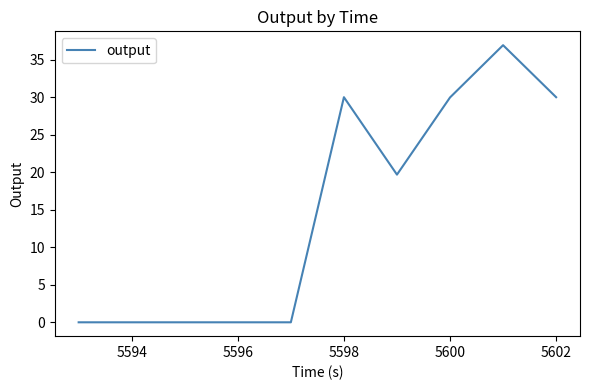

How many interior local peaks (higher than both neighbors) does the data have?

2